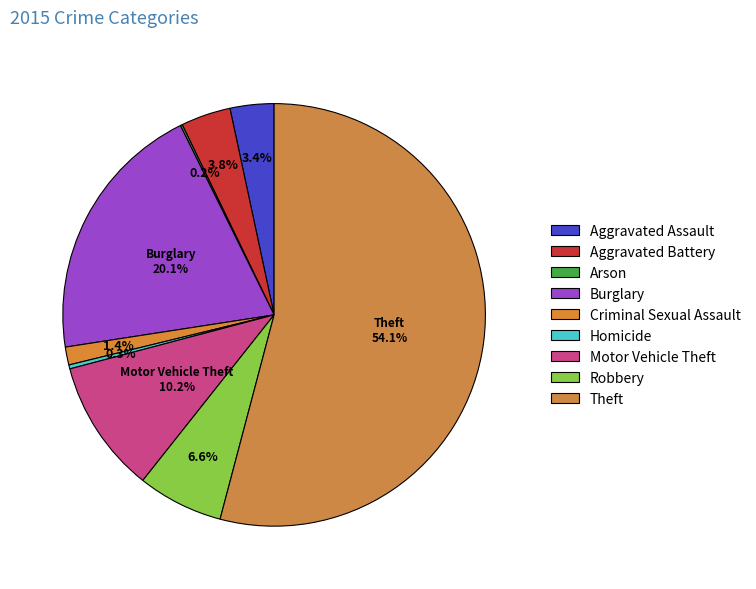

Does Theft account for over 50% of the chart?

Yes